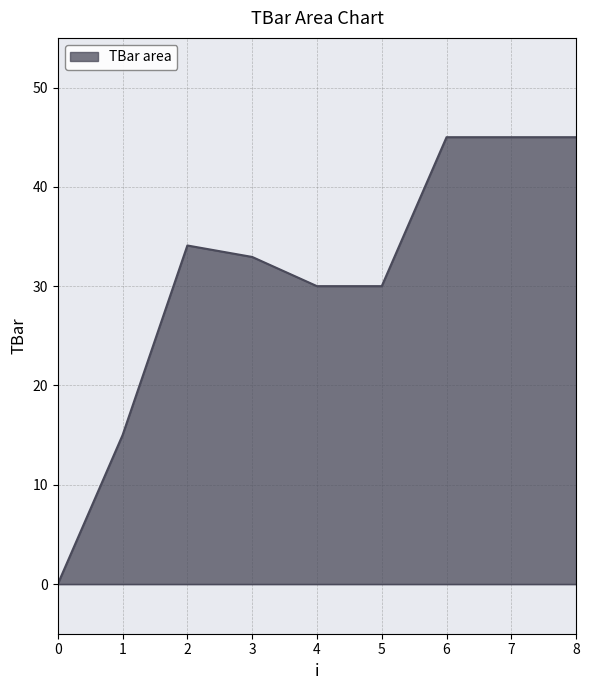

What is the difference between the values at 7 and 4?

15.0